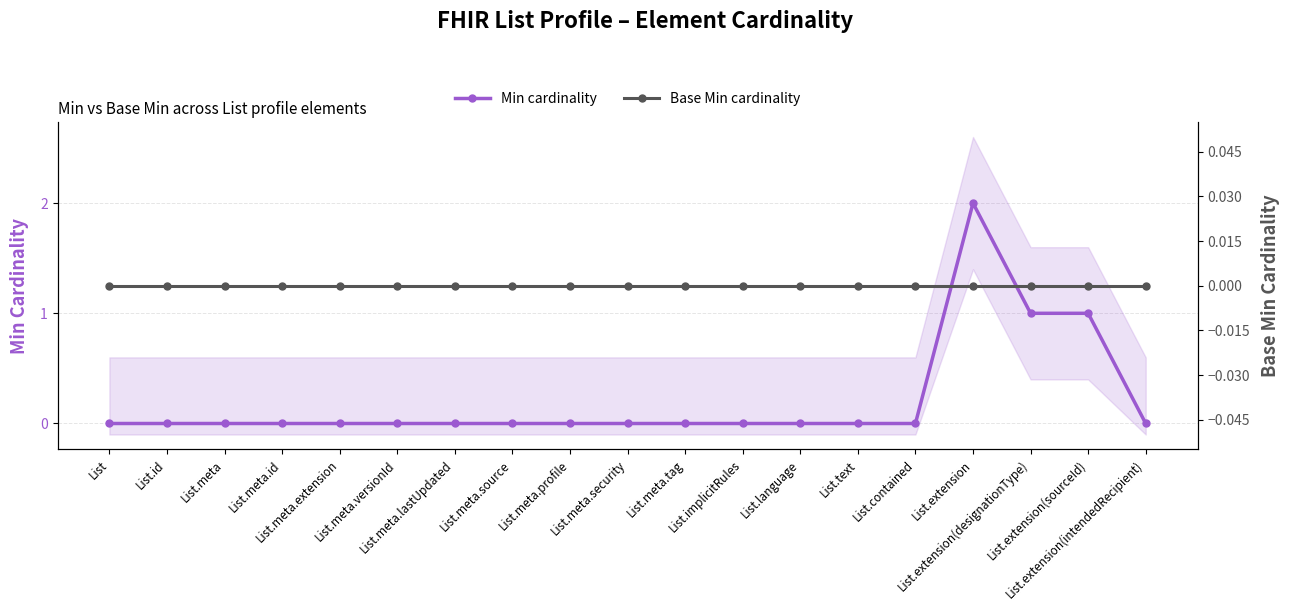

Is it true that Min cardinality equals 1 at List.meta.source?

False